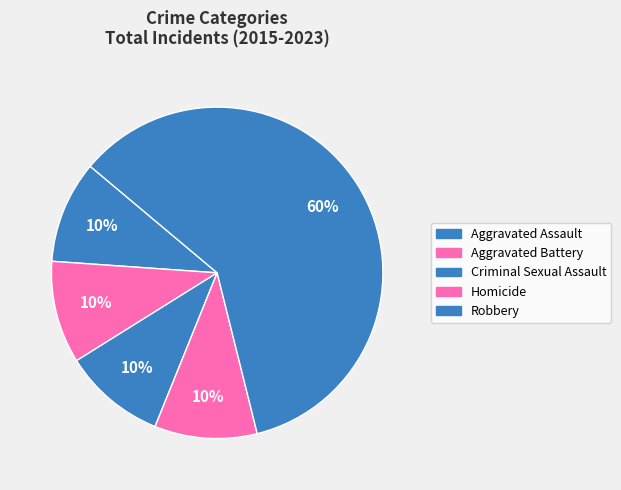

How many segments does this pie chart have?

5